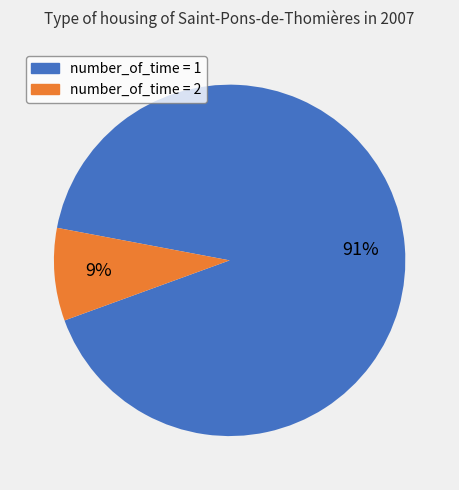

Is there any slice that represents more than half of the pie?

Yes